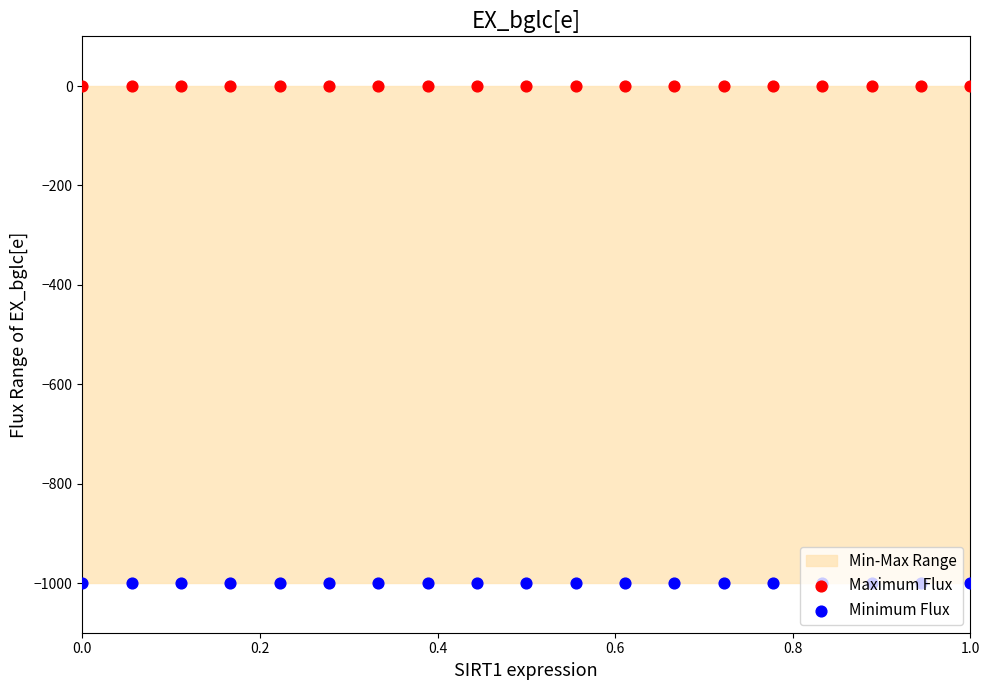

At how many categories does at least one series exceed -618?

19